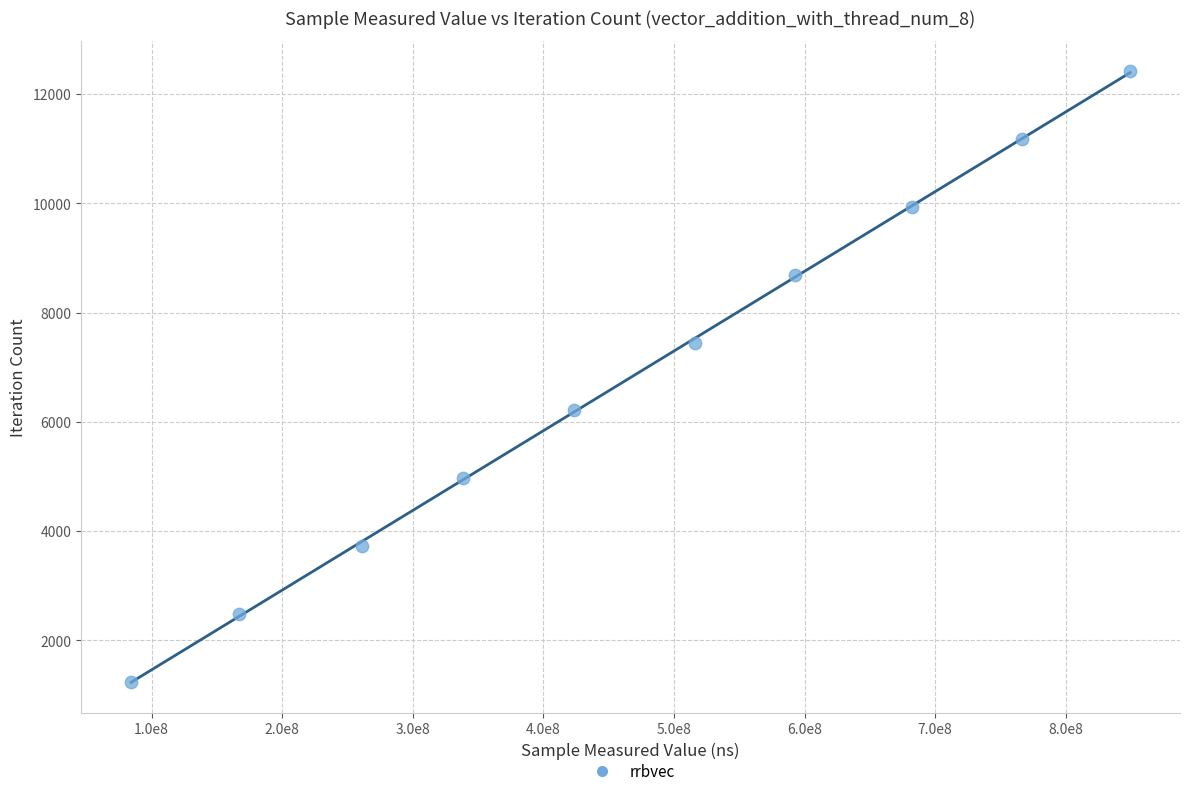

What is the range of X values (max minus min)?

764979828